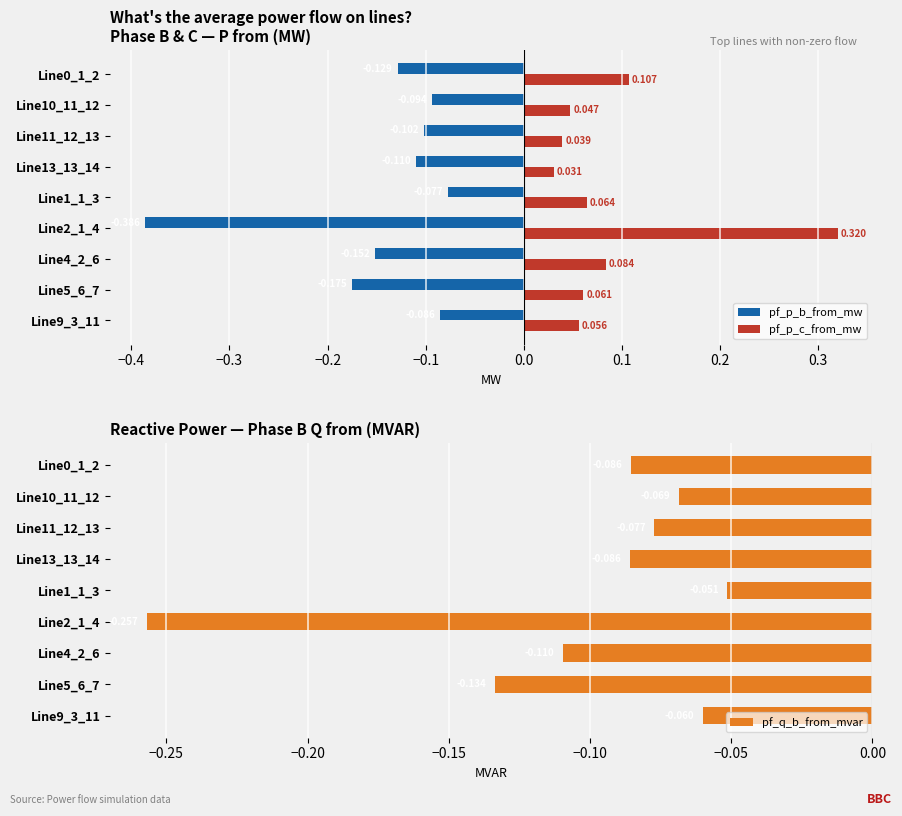

Is the value of pf_p_b_from_mw at Line0_1_2 greater than the value of pf_p_c_from_mw at Line5_6_7?

No